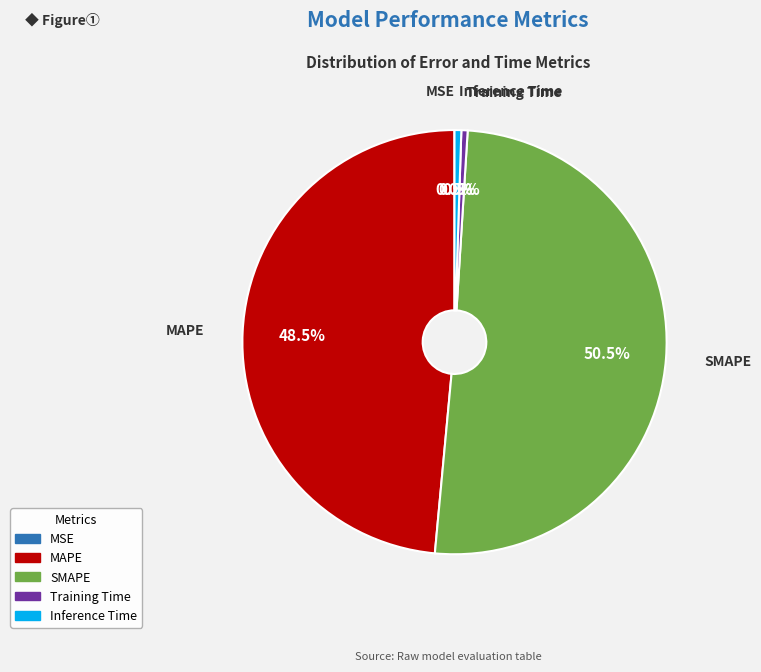

Is it true that SMAPE is 63% of the pie?

False